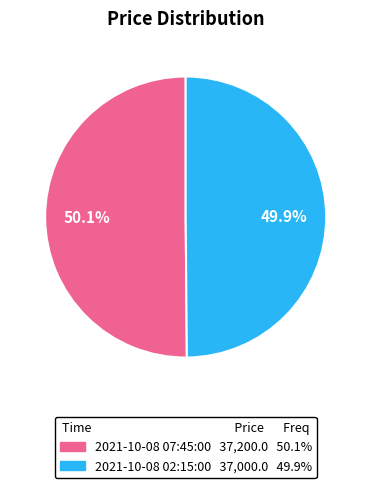

To the nearest percent, what portion does 2021-10-08 02:15:00 represent?

50%